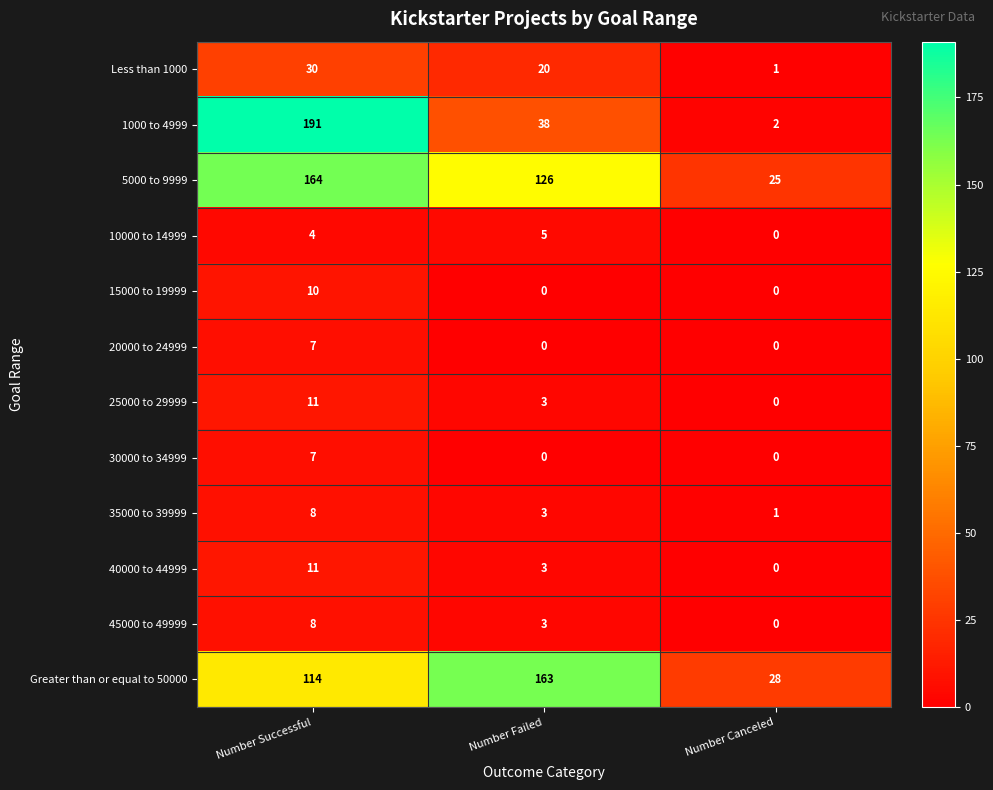

Count the 35000 to 39999 values in the range 1 to 8.

3